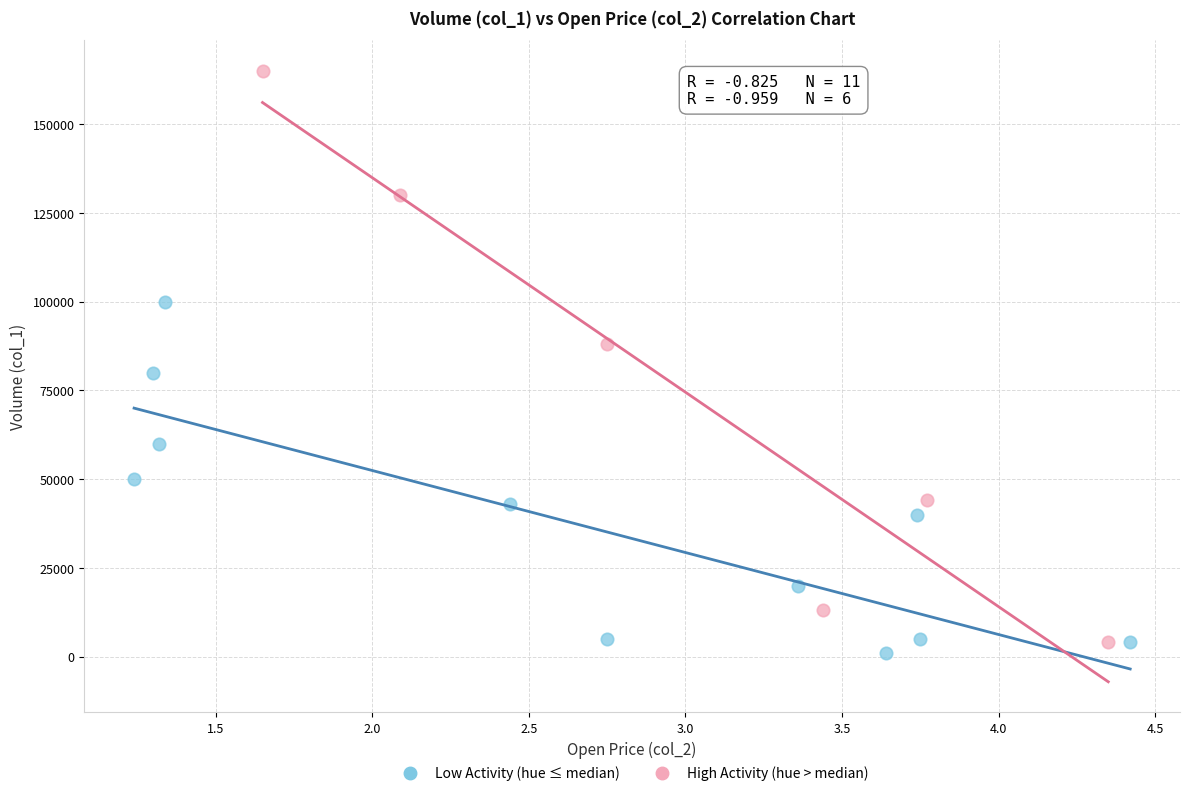

Which series reaches the maximum Y coordinate?

High Activity (hue > median)